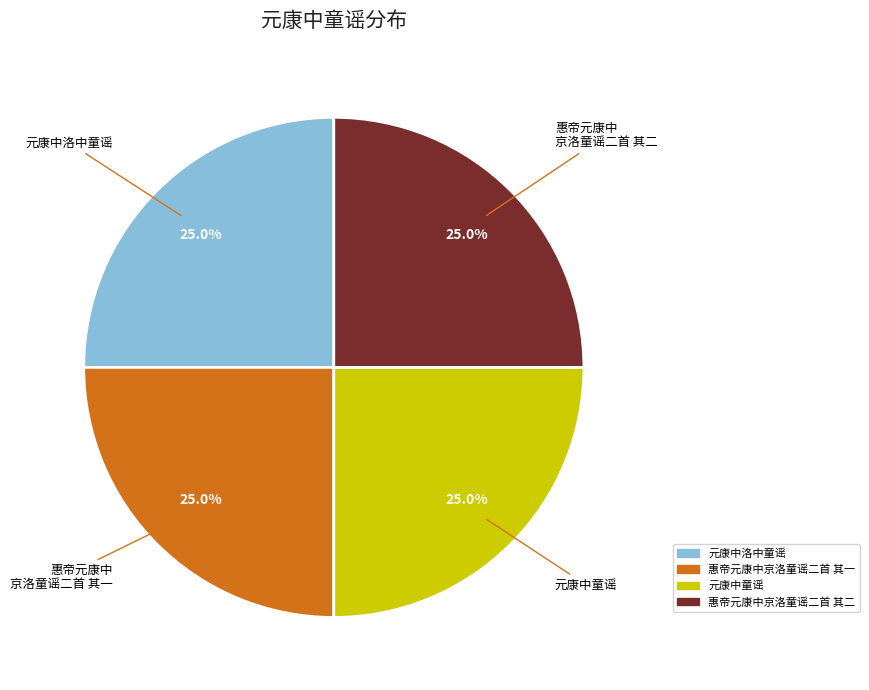

What is the total percentage of 元康中洛中童谣 and 元康中童谣?

50.0%